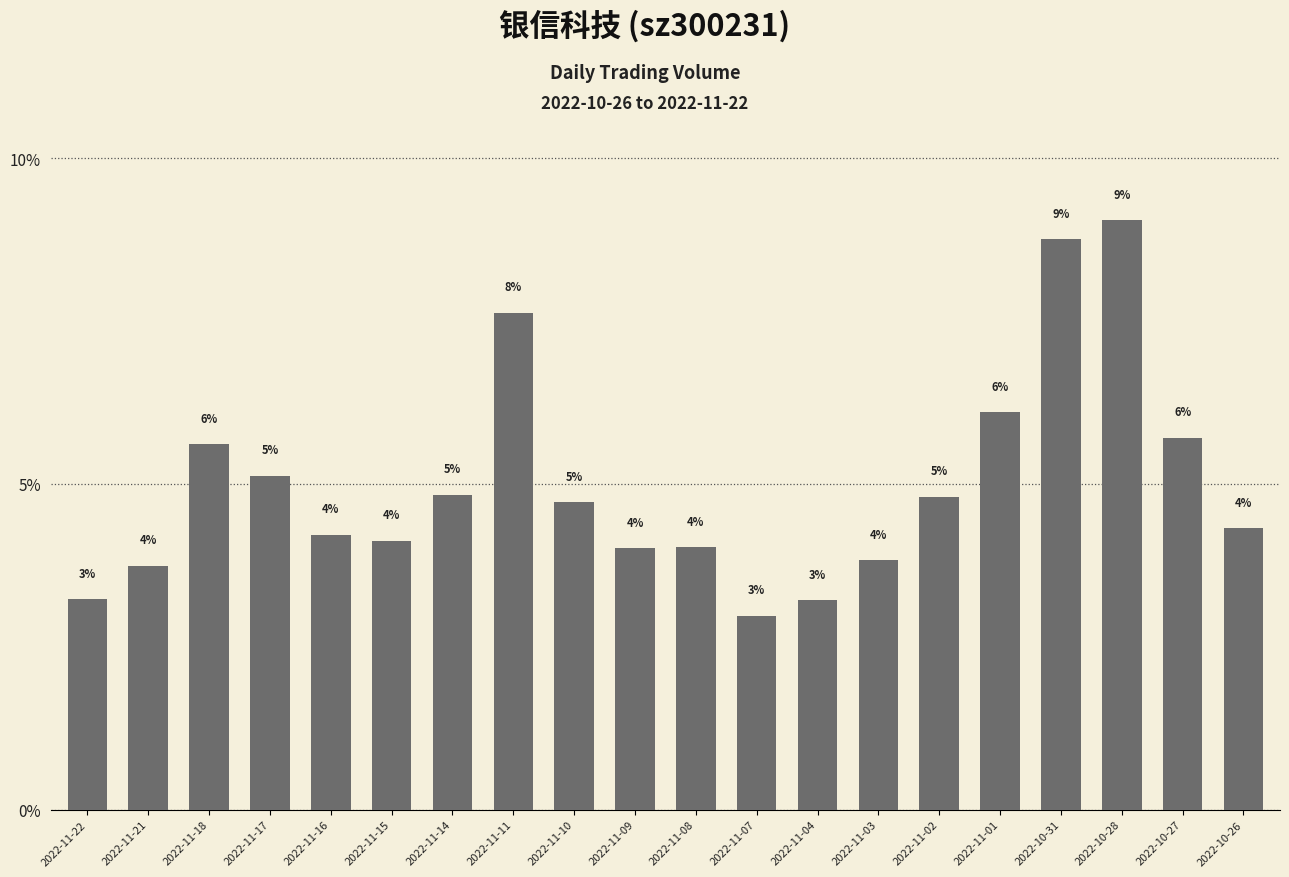

Between 2022-10-28 and 2022-11-11, which is larger?

2022-10-28